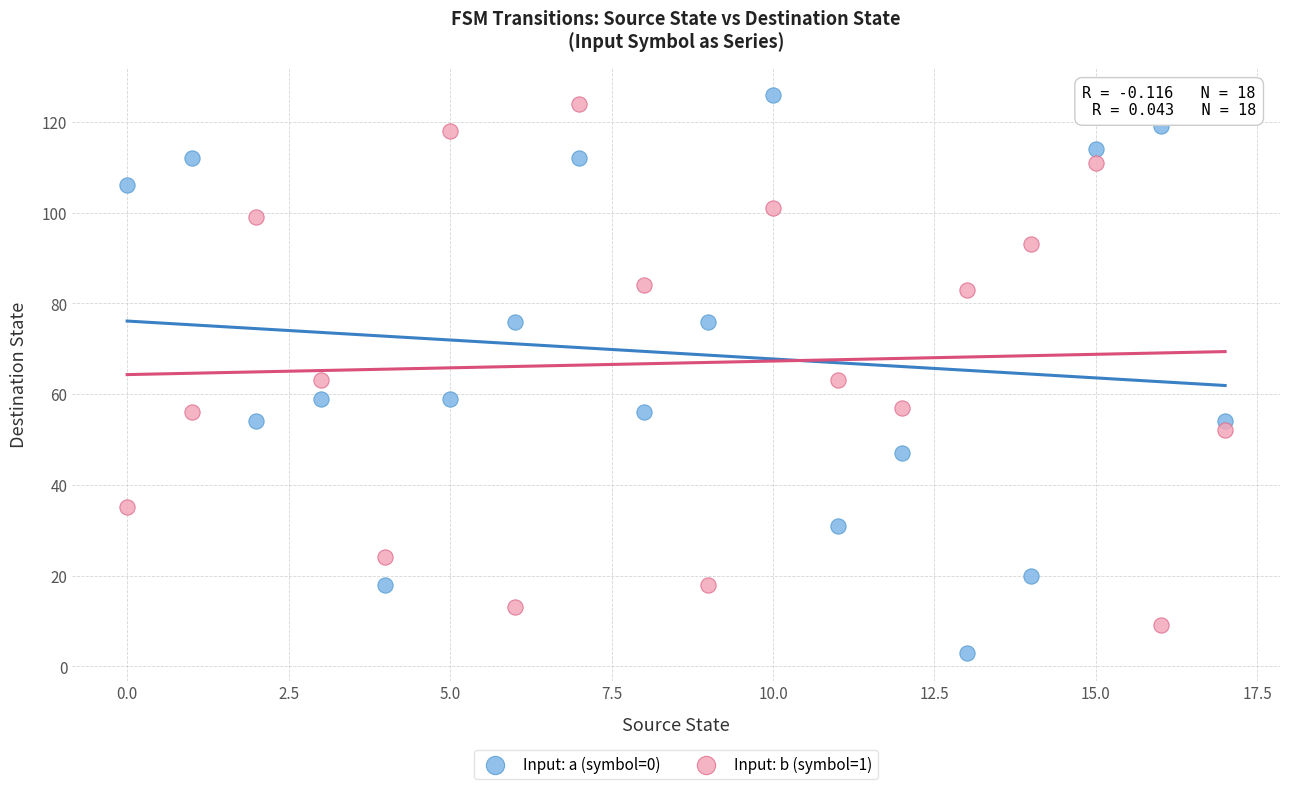

Which series contains the lowest Y value?

Input: a (symbol=0)